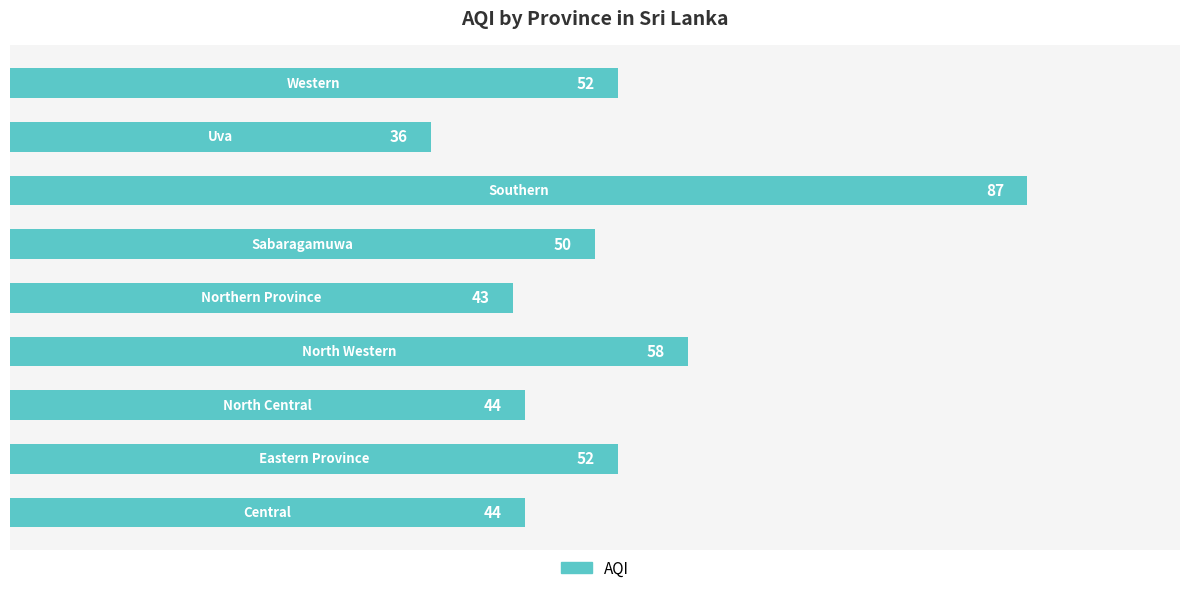

How many data points does each series have?

9